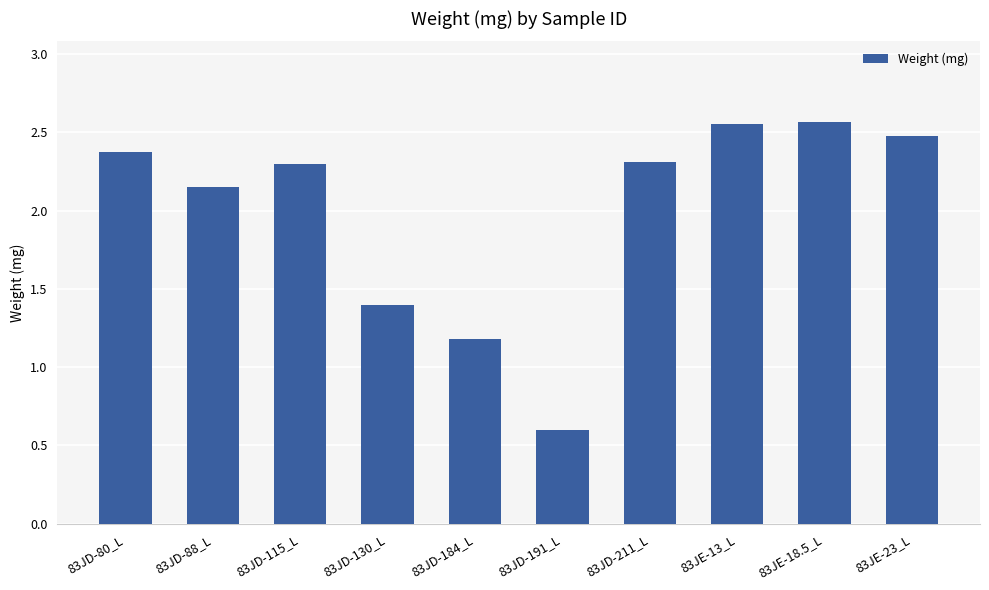

Where does the data first go above 2?

83JD-80_L